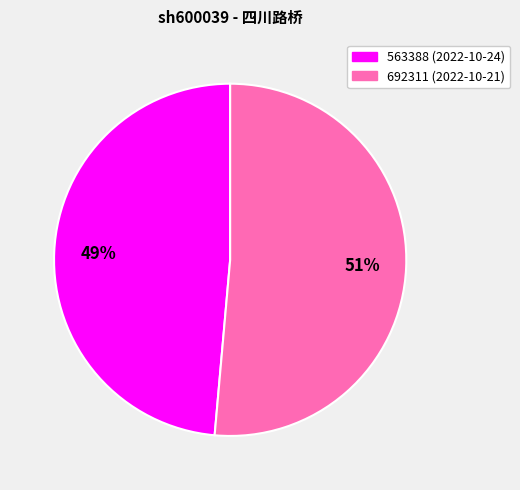

What is the smallest slice in the pie chart?

563388 (2022-10-24)